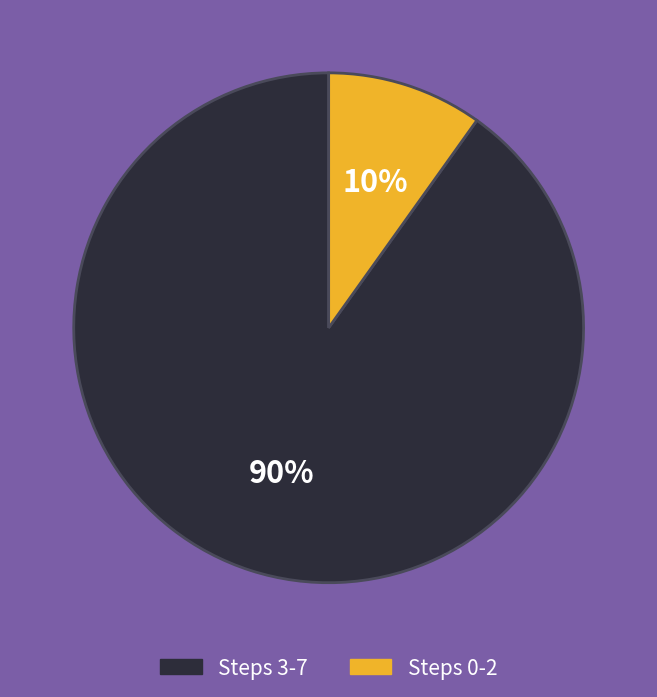

To the nearest percent, what is the difference between the largest and smallest slice percentages?

80%